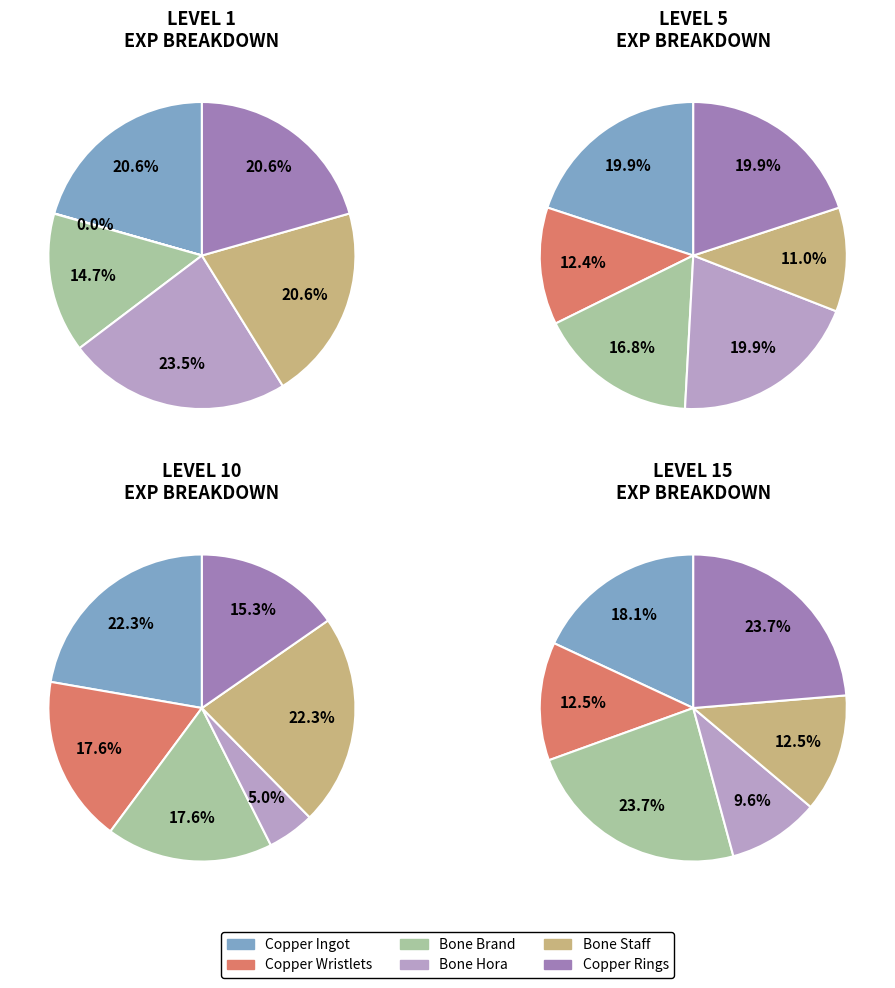

Is the sum of Bone Staff and Copper Rings greater than half?

No